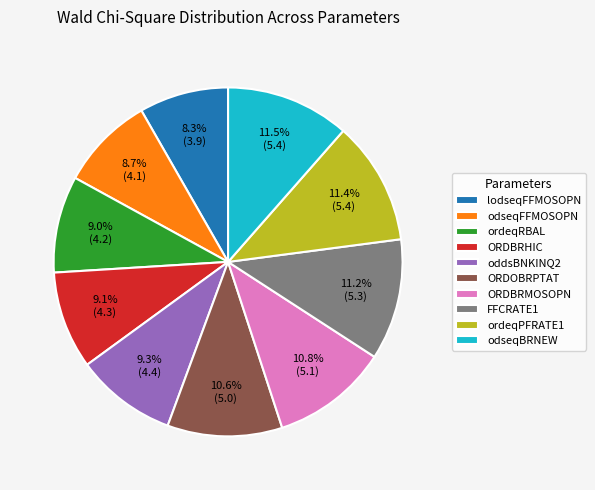

True or false: FFCRATE1 accounts for 11% of the total.

True